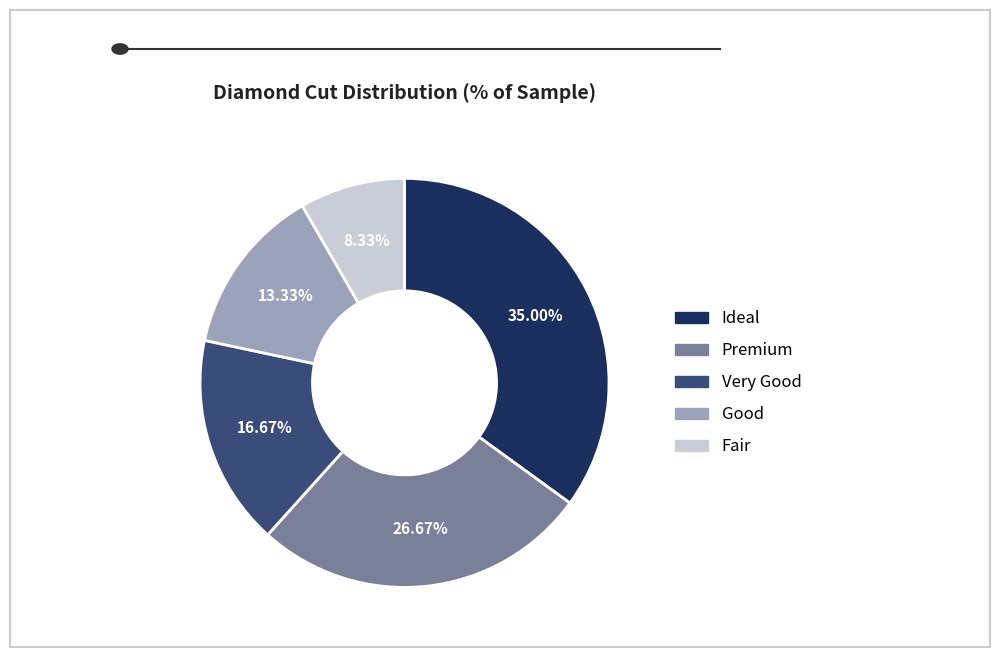

To the nearest percent, what is the combined percentage of Good and Fair?

22%